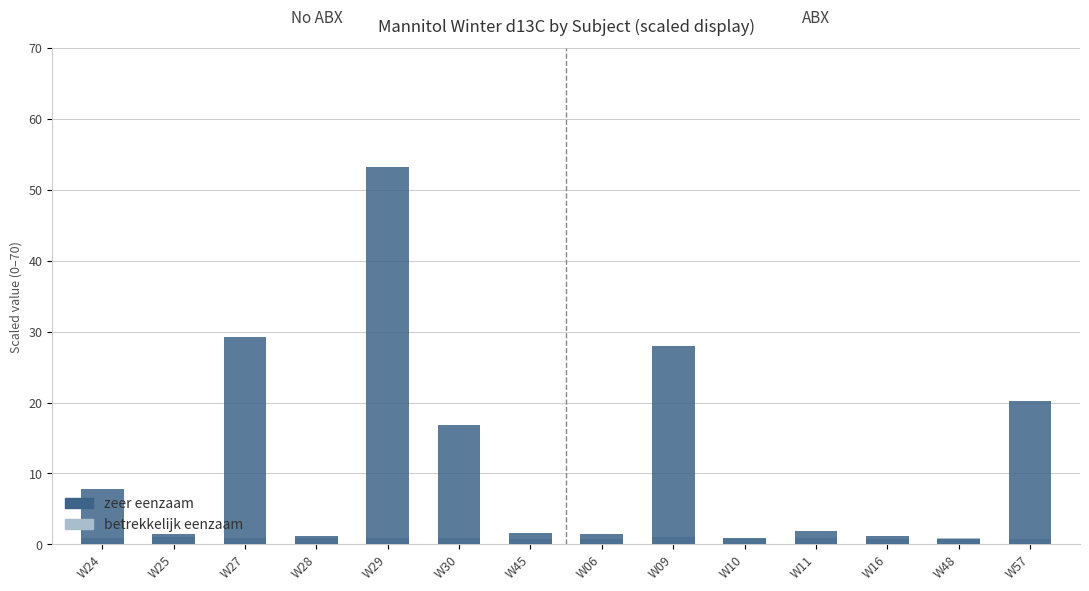

What is the average value of the betrekkelijk eenzaam series?

0.9